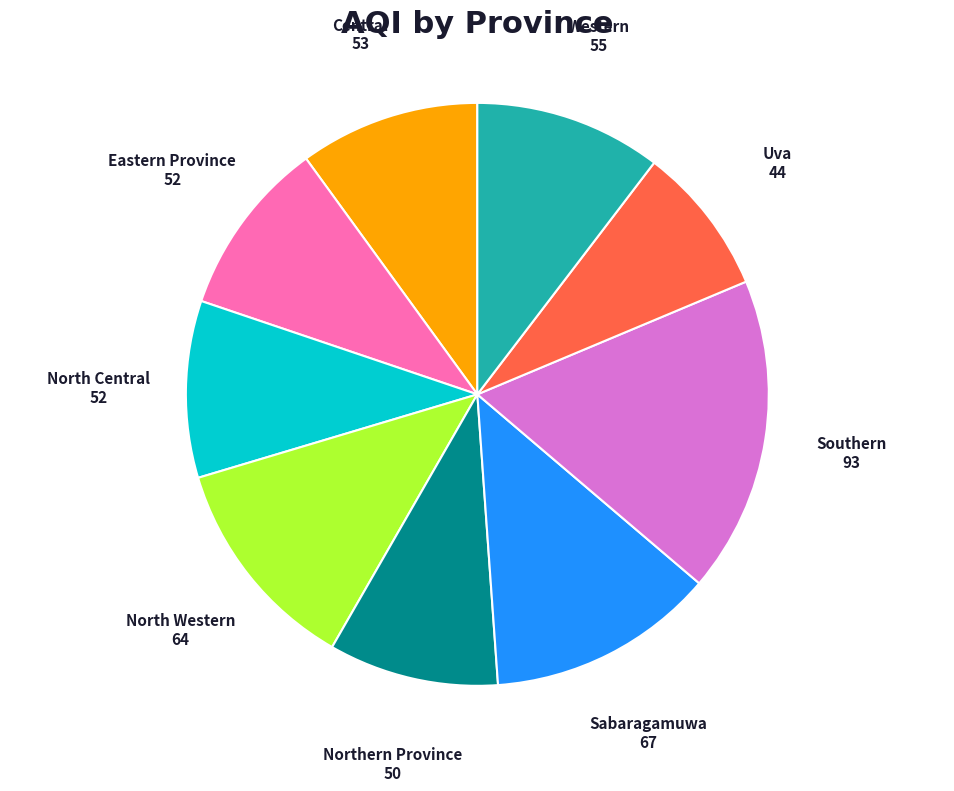

True or false: Southern accounts for 29% of the total.

False